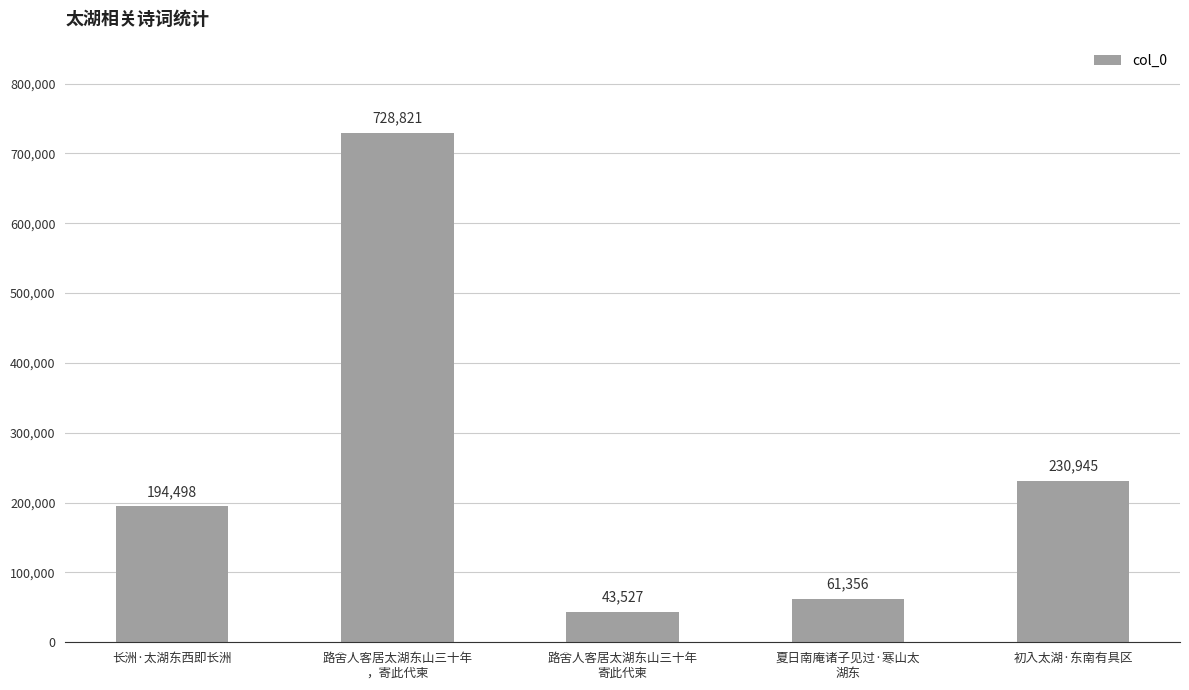

Count the number of categories in the chart.

5